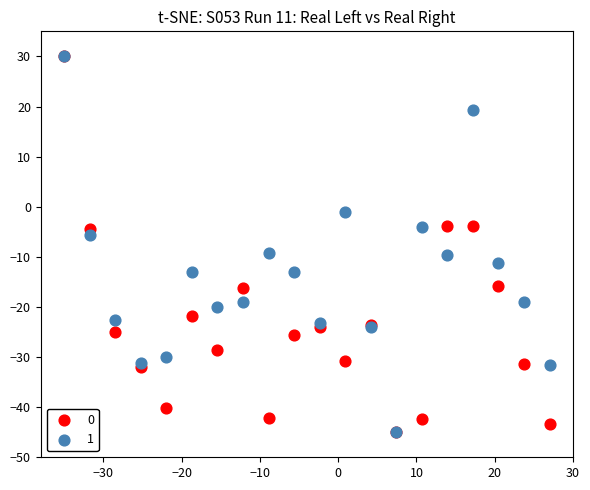

What are all the series names shown in the legend?

0, 1